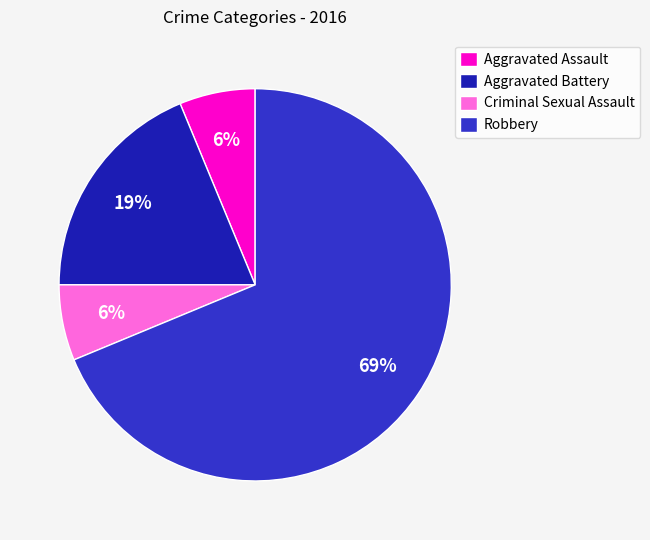

How many segments does this pie chart have?

4